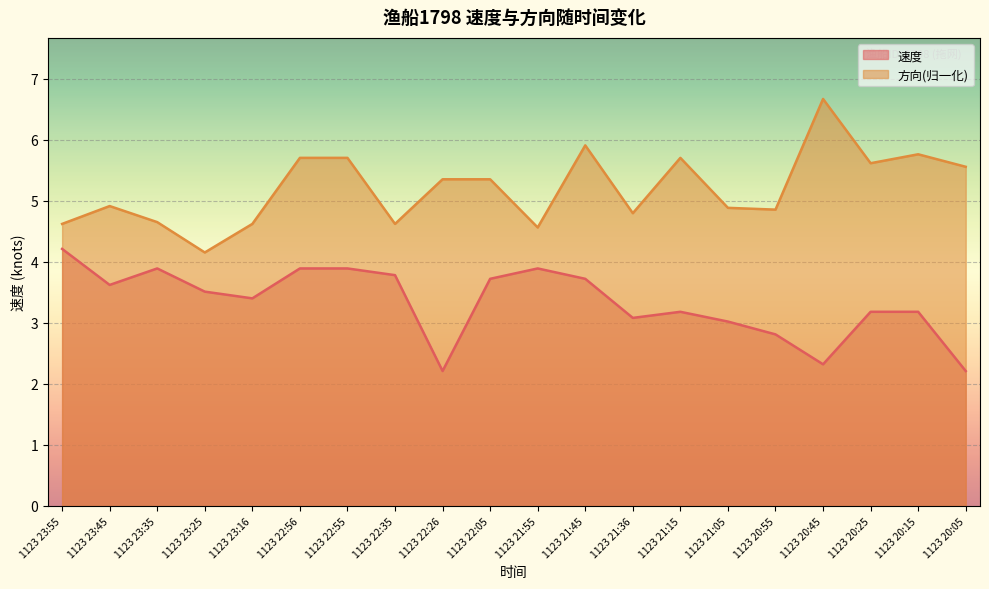

Where is the first local maximum for 方向?

1123 23:45